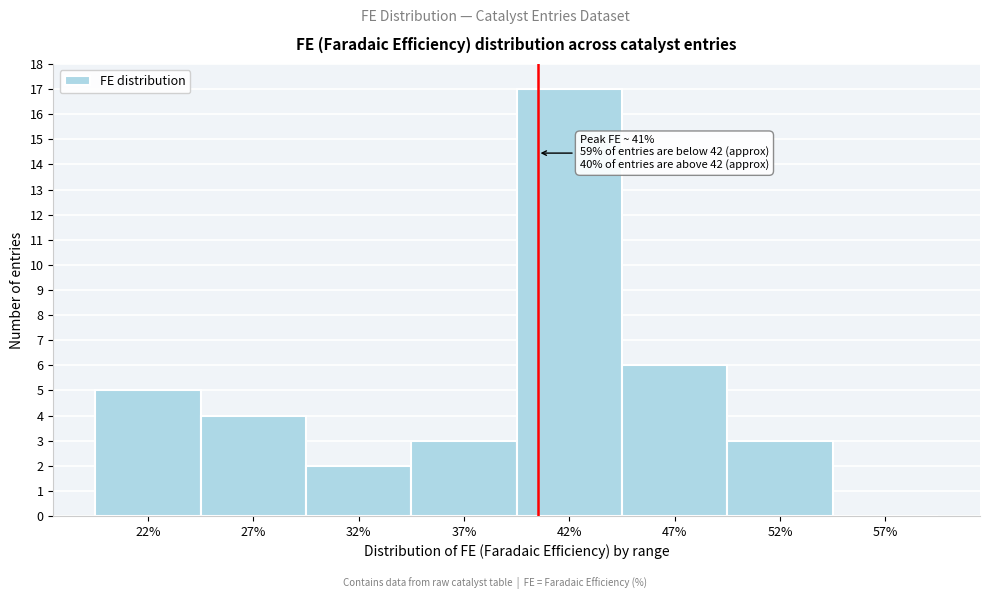

Reading left to right, what are all the values shown in this chart?

22%=5	27%=4	32%=2	37%=3	42%=17	47%=6	52%=3	57%=0